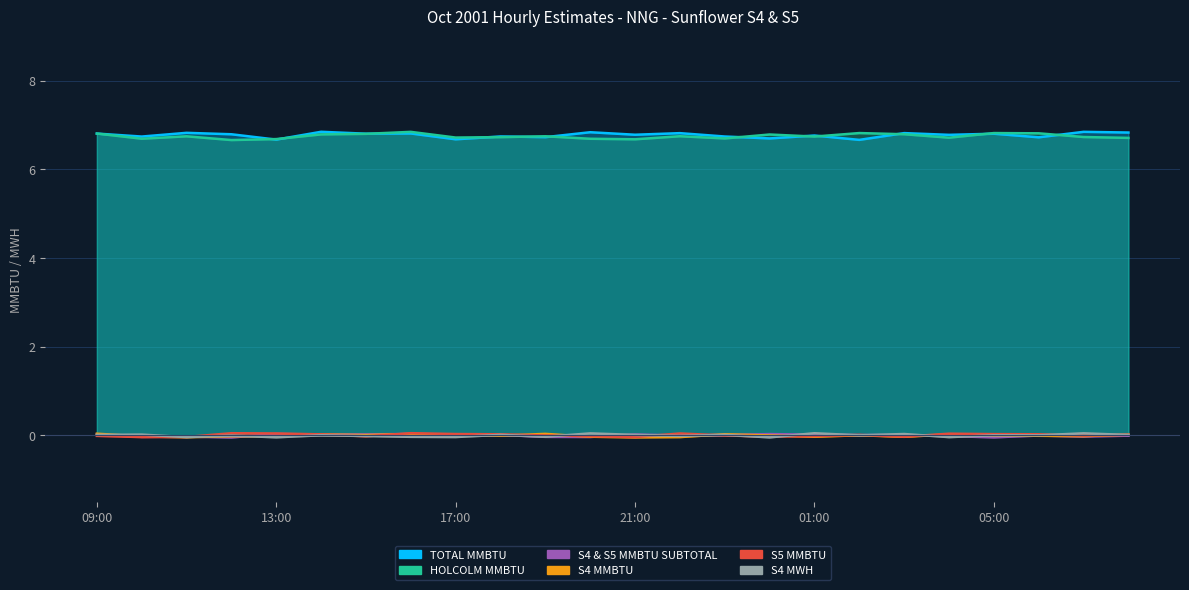

What are all the series names shown in the legend?

TOTAL MMBTU, S4 MWH, S4 MMBTU, S5 MMBTU, S4 & S5 MMBTU SUBTOTAL, HOLCOLM MMBTU